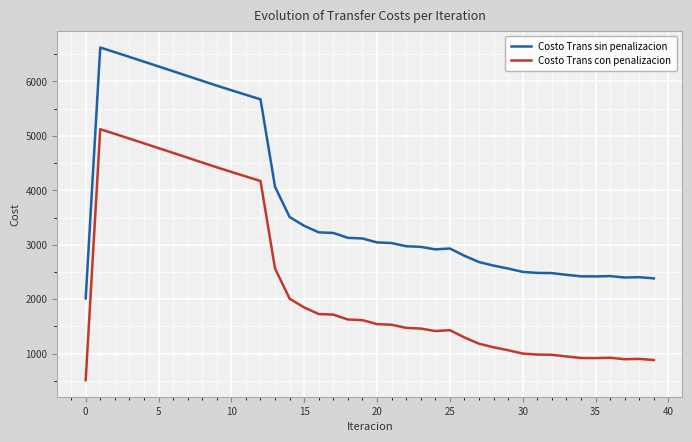

List the series in order of their overall mean, highest first.

Costo Trans sin penalizacion, Costo Trans con penalizacion